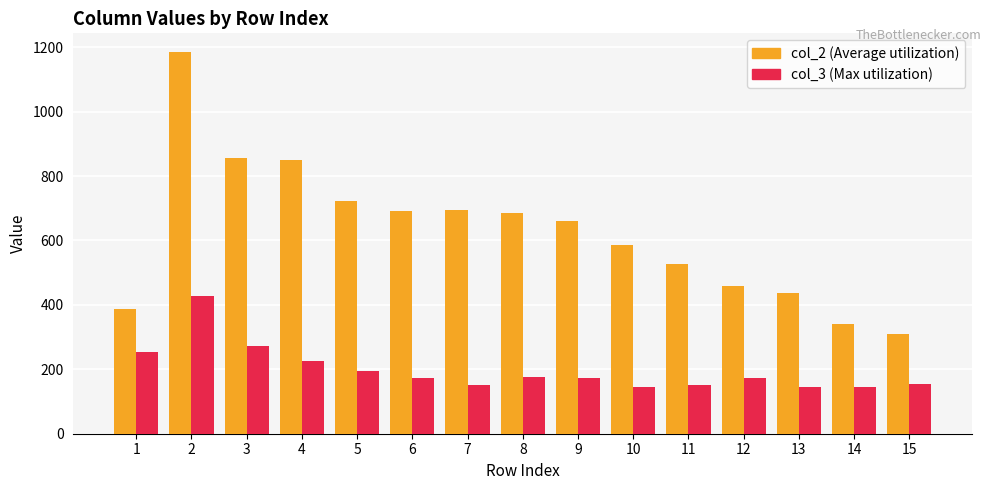

What is the spread (max minus min) of values at 3?

584